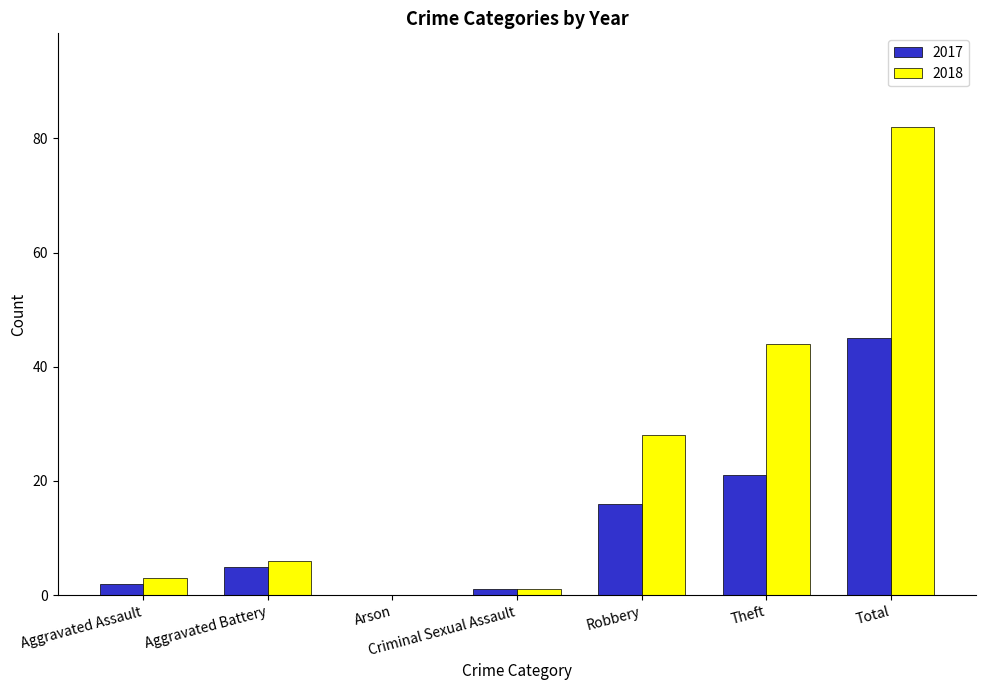

Between Robbery and Total, which series saw the biggest shift?

2018